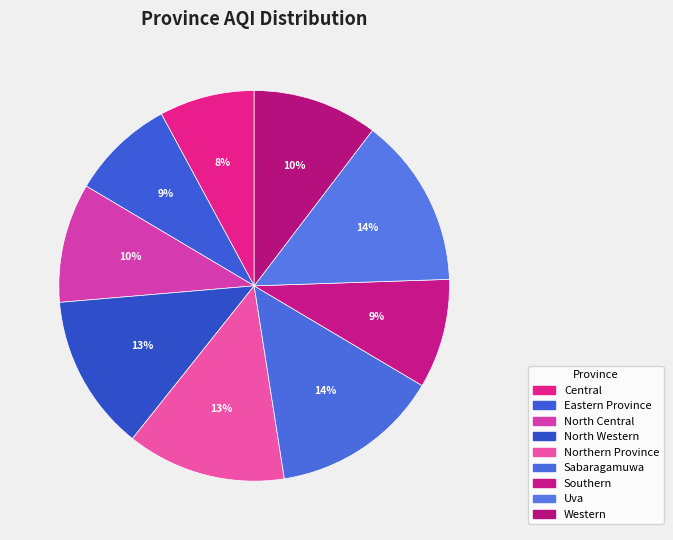

How many slices are in this pie chart?

9